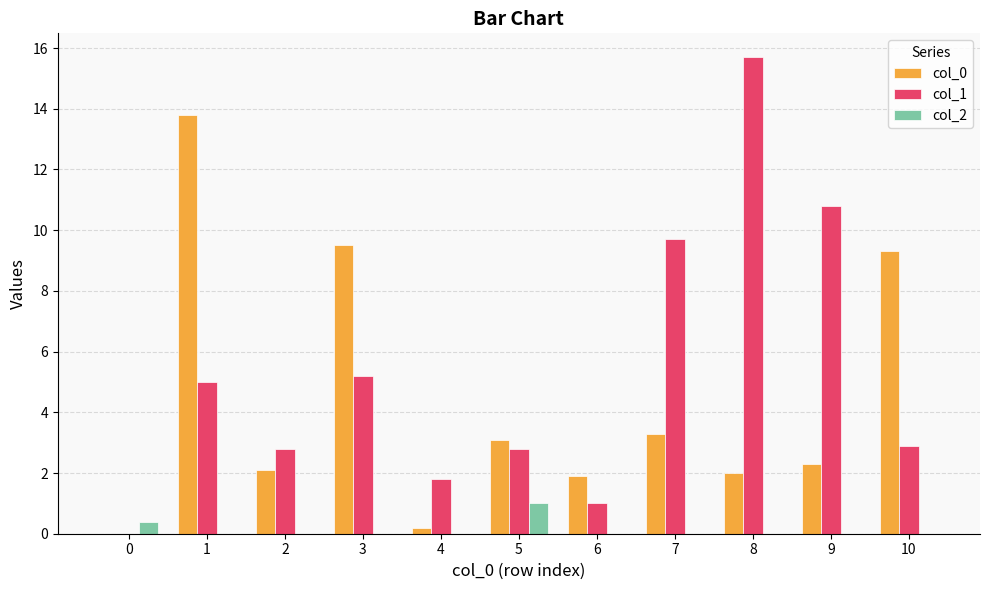

Which series changed the most between 5 and 9?

col_1